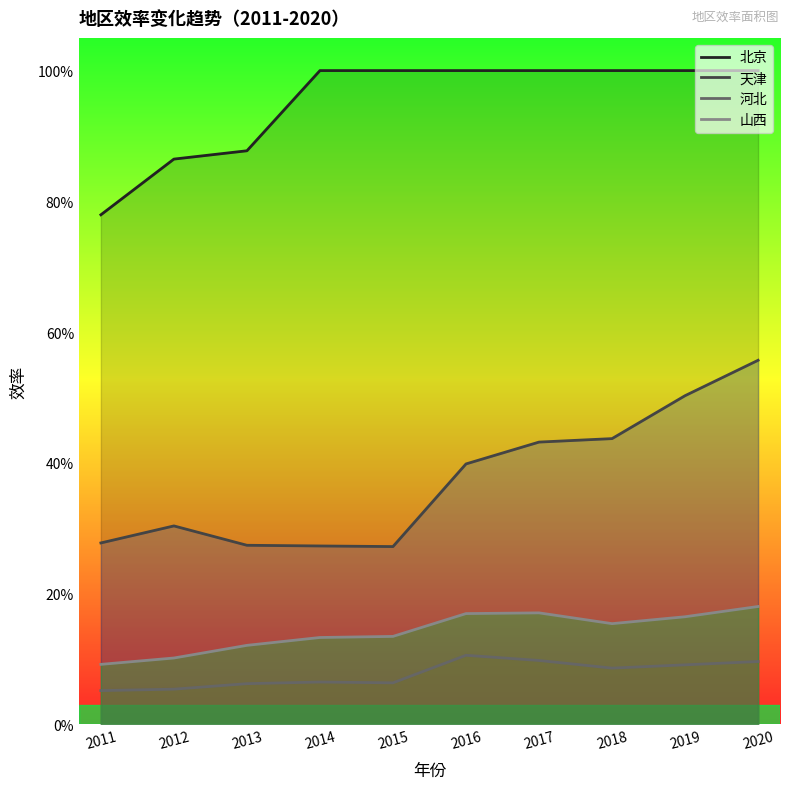

Reading left to right, transcribe all the data shown in this chart.

北京: 0.8	0.9	0.9	1.0	1.0	1.0	1.0	1.0	1.0	1.0
天津: 0.3	0.3	0.3	0.3	0.3	0.4	0.4	0.4	0.5	0.6
河北: 0.1	0.1	0.1	0.1	0.1	0.1	0.1	0.1	0.1	0.1
山西: 0.1	0.1	0.1	0.1	0.1	0.2	0.2	0.2	0.2	0.2